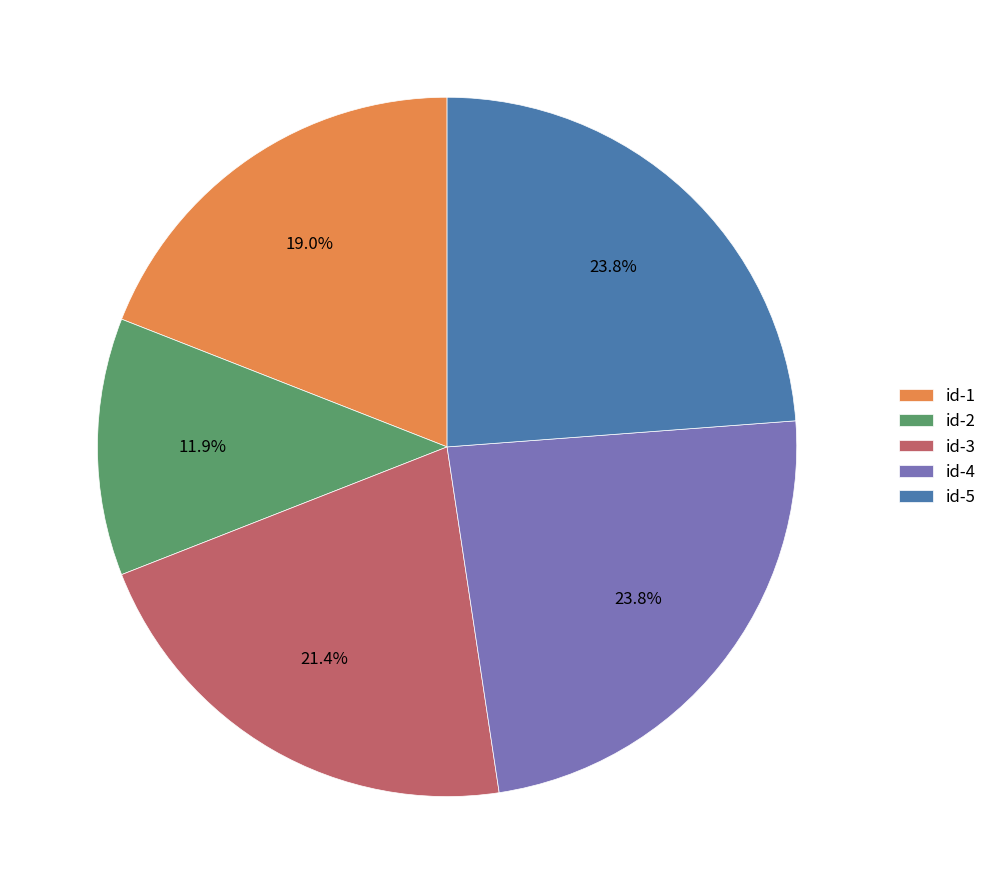

Which slice is the smallest?

id-2